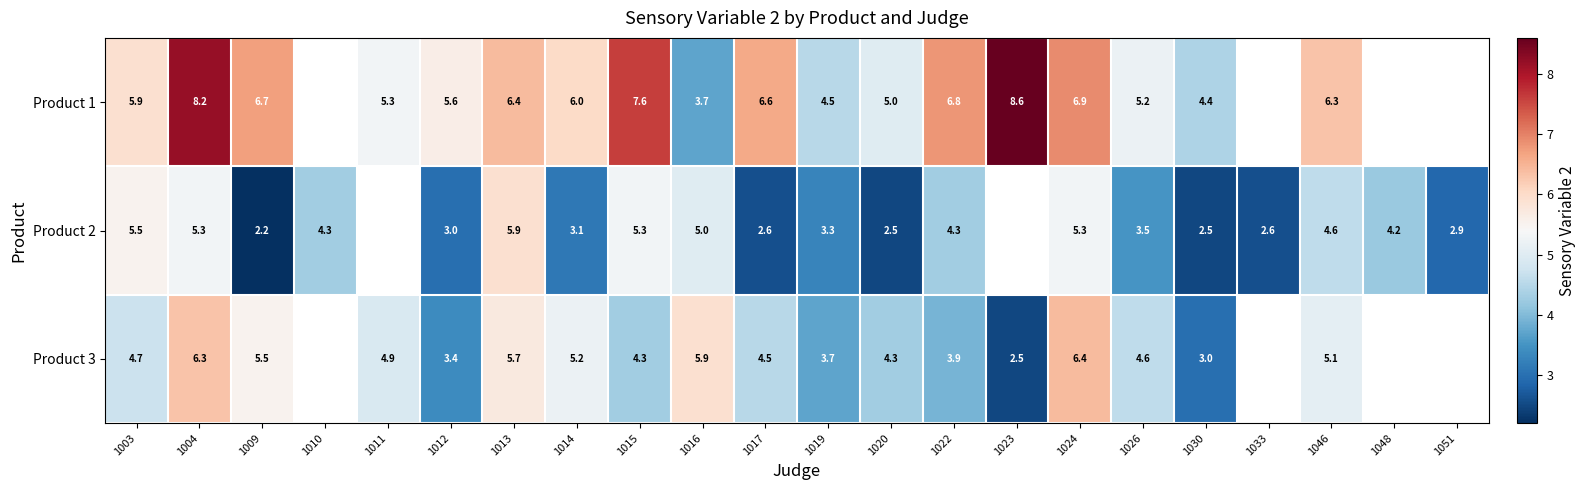

What is the spread (max minus min) of values at 1026?

1.7